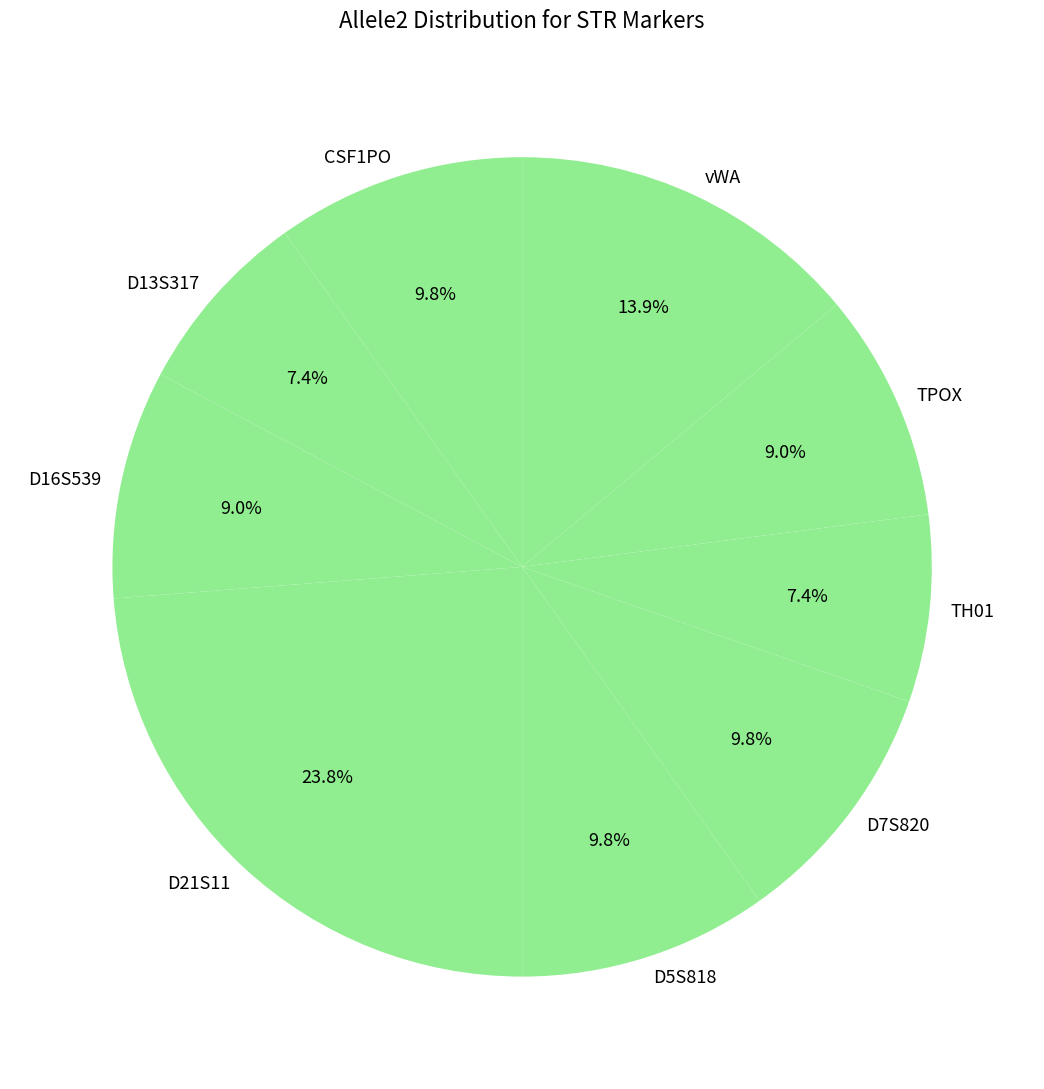

Is D5S818 the majority of the pie?

No